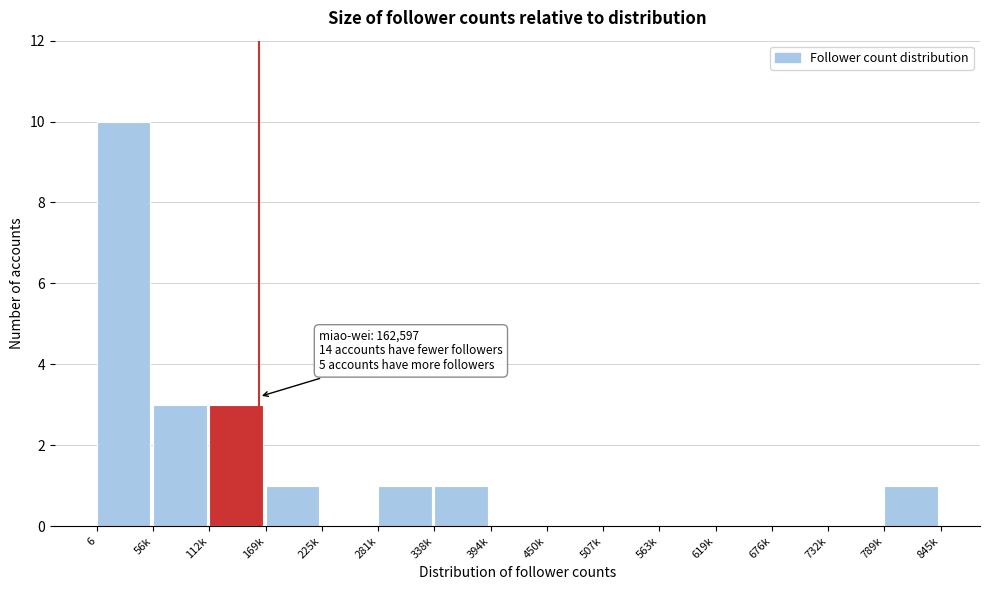

Reading right to left, transcribe all the data shown in this chart.

789k=1	732k=0	676k=0	619k=0	563k=0	507k=0	450k=0	394k=0	338k=1	281k=1	225k=0	169k=1	112k=3	56k=3	6=10